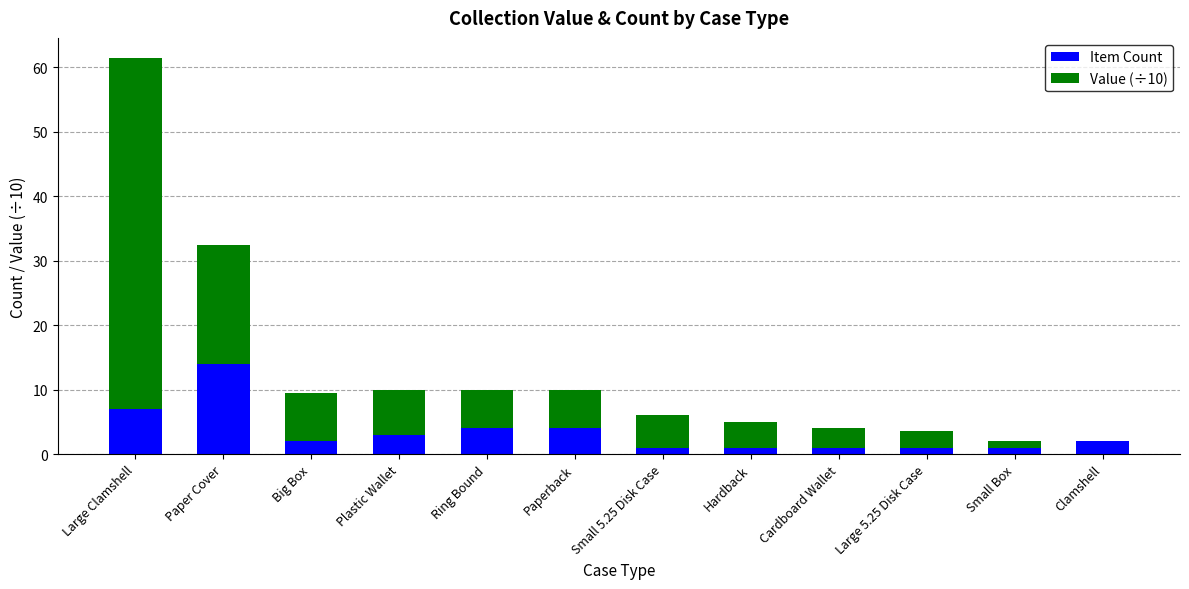

What is the sum of all Item Count values?

41.0